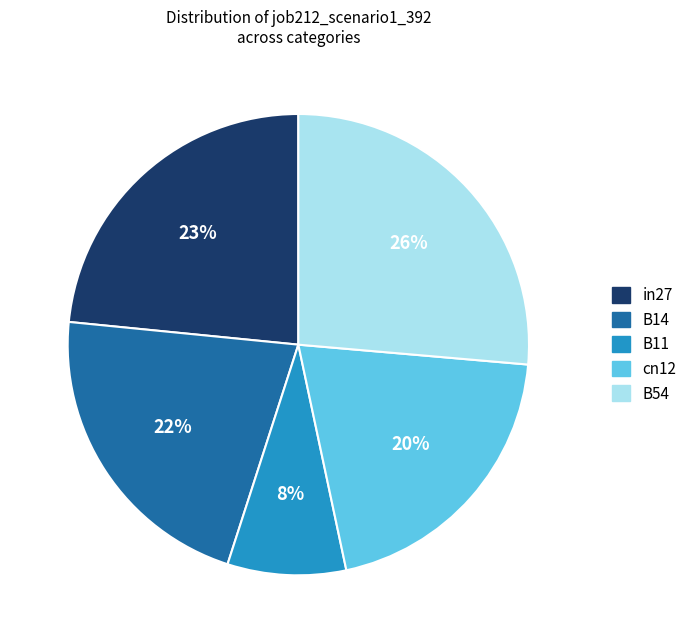

The B54 slice represents 12% of the pie. True or false?

False